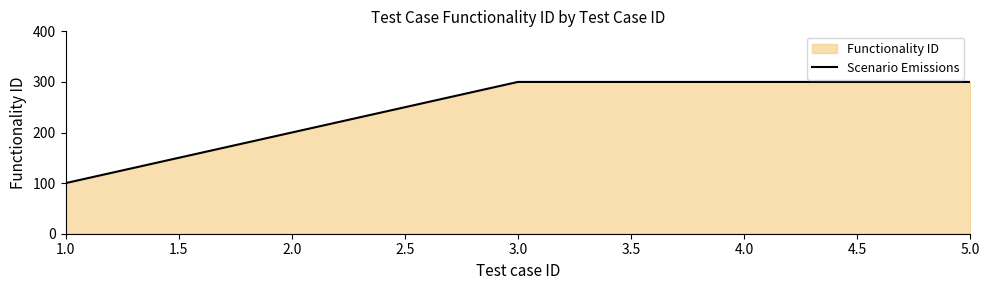

True or false: there are more than 0 points higher than both neighbors.

False